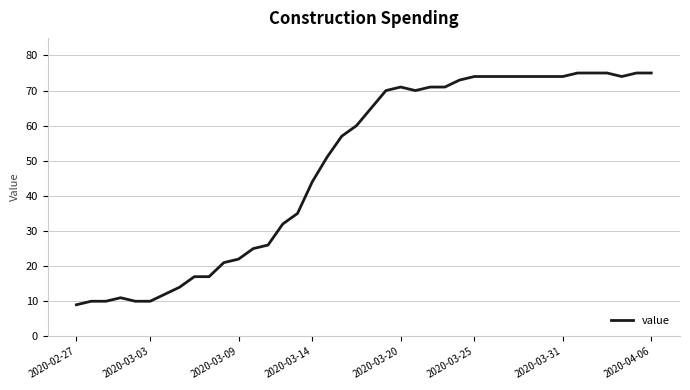

What is the difference between the maximum and minimum values?

66